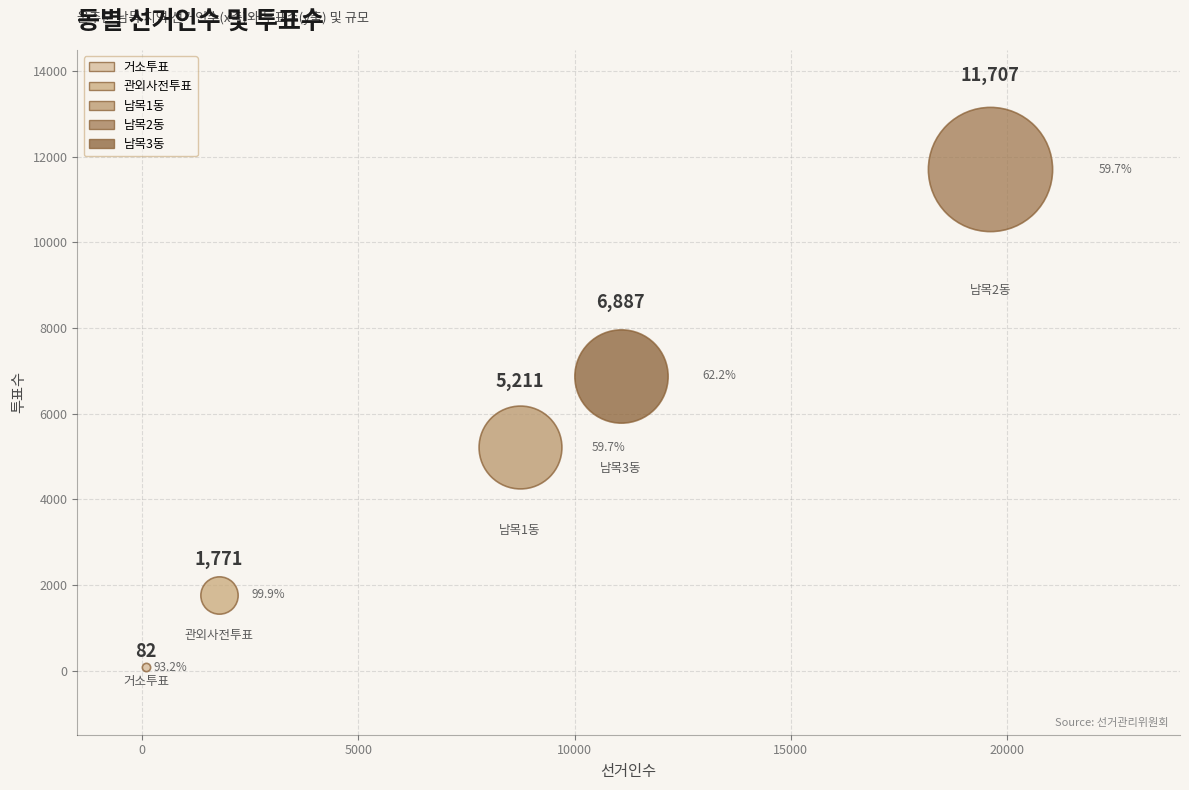

What are all the series names shown in the legend?

거소투표, 관외사전투표, 남목1동, 남목2동, 남목3동